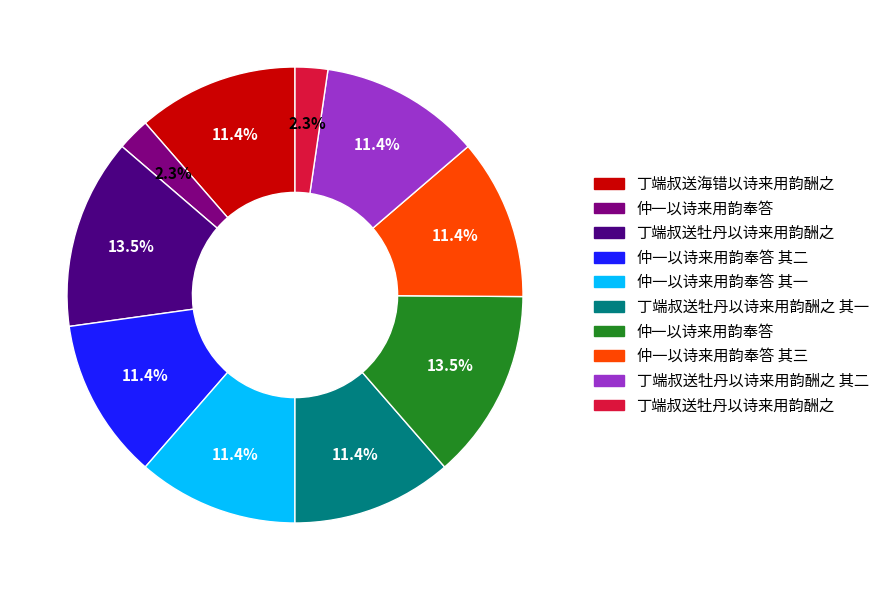

Does any single category account for the majority?

No